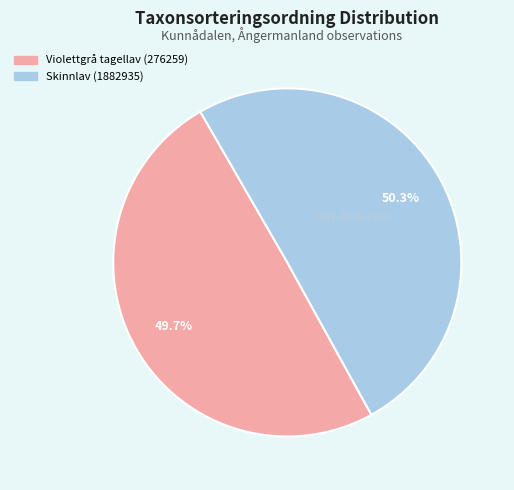

Rank the categories by value from highest to lowest.

Skinnlav (1882935), Violettgrå tagellav (276259)